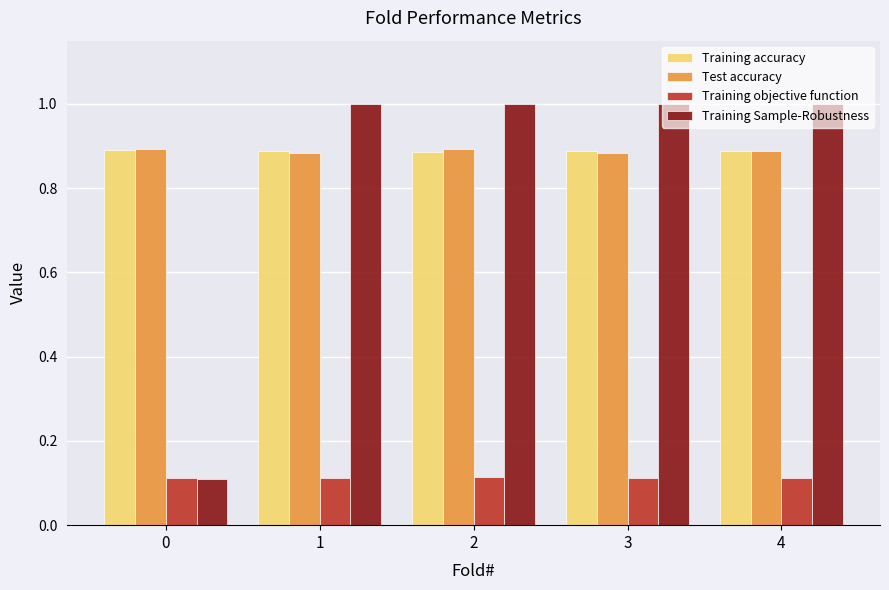

The value of Training objective function at 3 is 0.1. True or false?

True